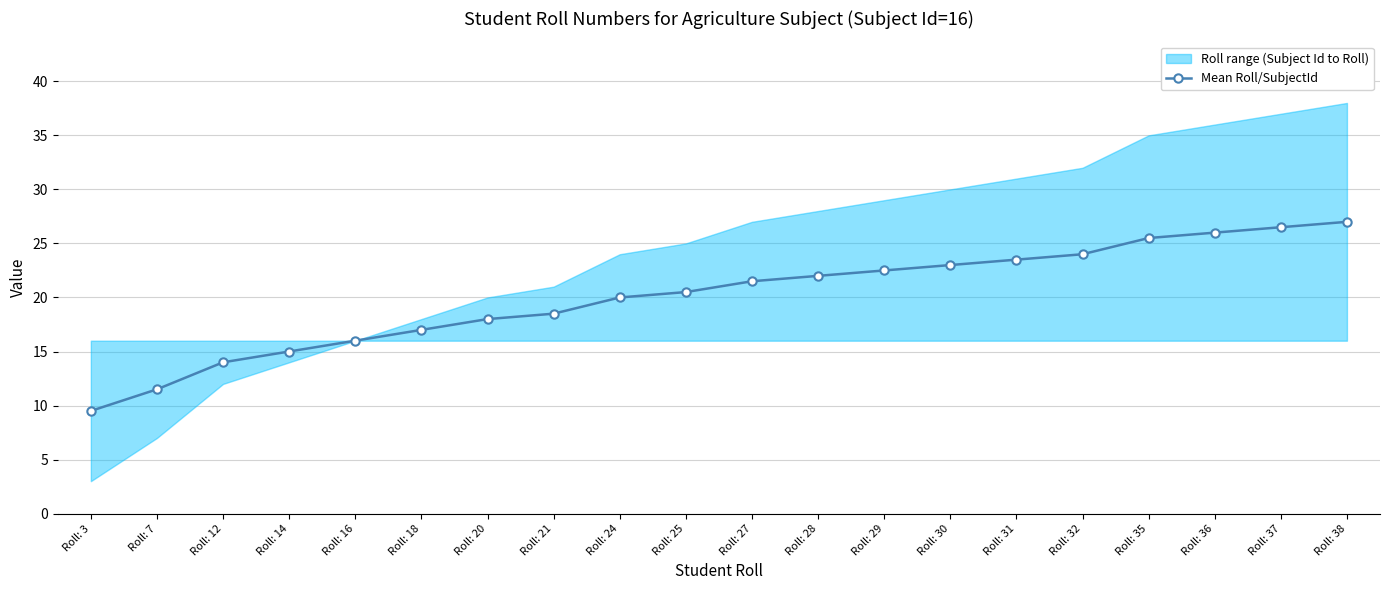

Reading left to right, what are all the values shown in this chart?

Roll: 3=9.5	Roll: 7=11.5	Roll: 12=14.0	Roll: 14=15.0	Roll: 16=16.0	Roll: 18=17.0	Roll: 20=18.0	Roll: 21=18.5	Roll: 24=20.0	Roll: 25=20.5	Roll: 27=21.5	Roll: 28=22.0	Roll: 29=22.5	Roll: 30=23.0	Roll: 31=23.5	Roll: 32=24.0	Roll: 35=25.5	Roll: 36=26.0	Roll: 37=26.5	Roll: 38=27.0